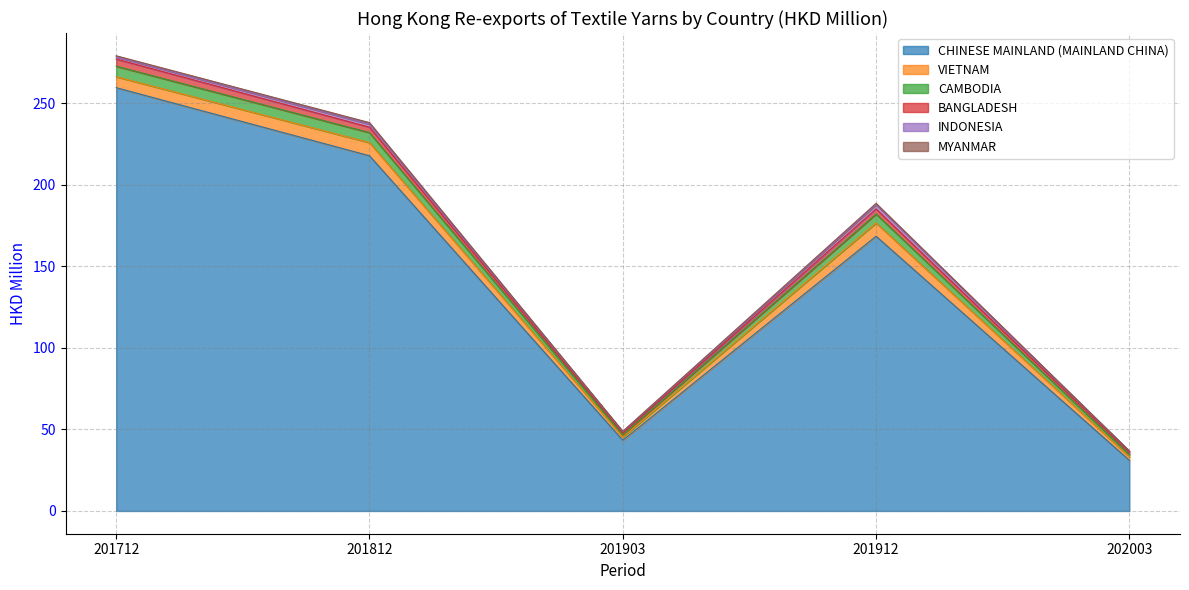

Which category has the highest value in the CHINESE MAINLAND (MAINLAND CHINA) series?

201712